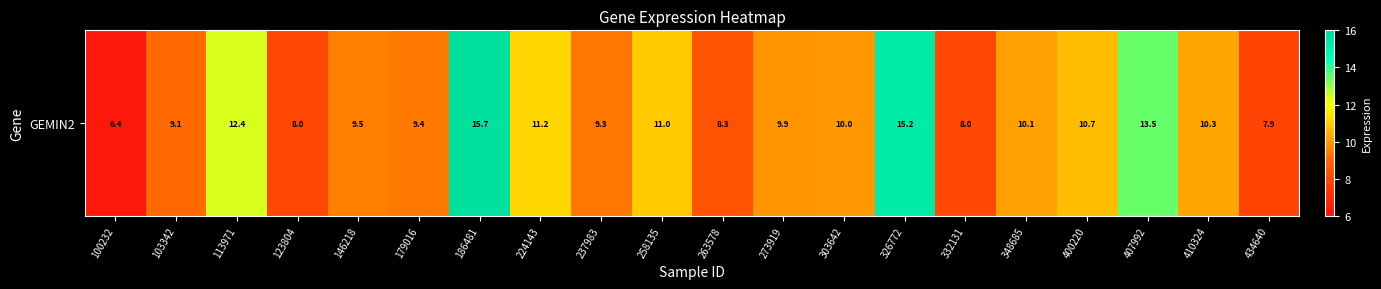

At which label does the data first exceed 9?

103342